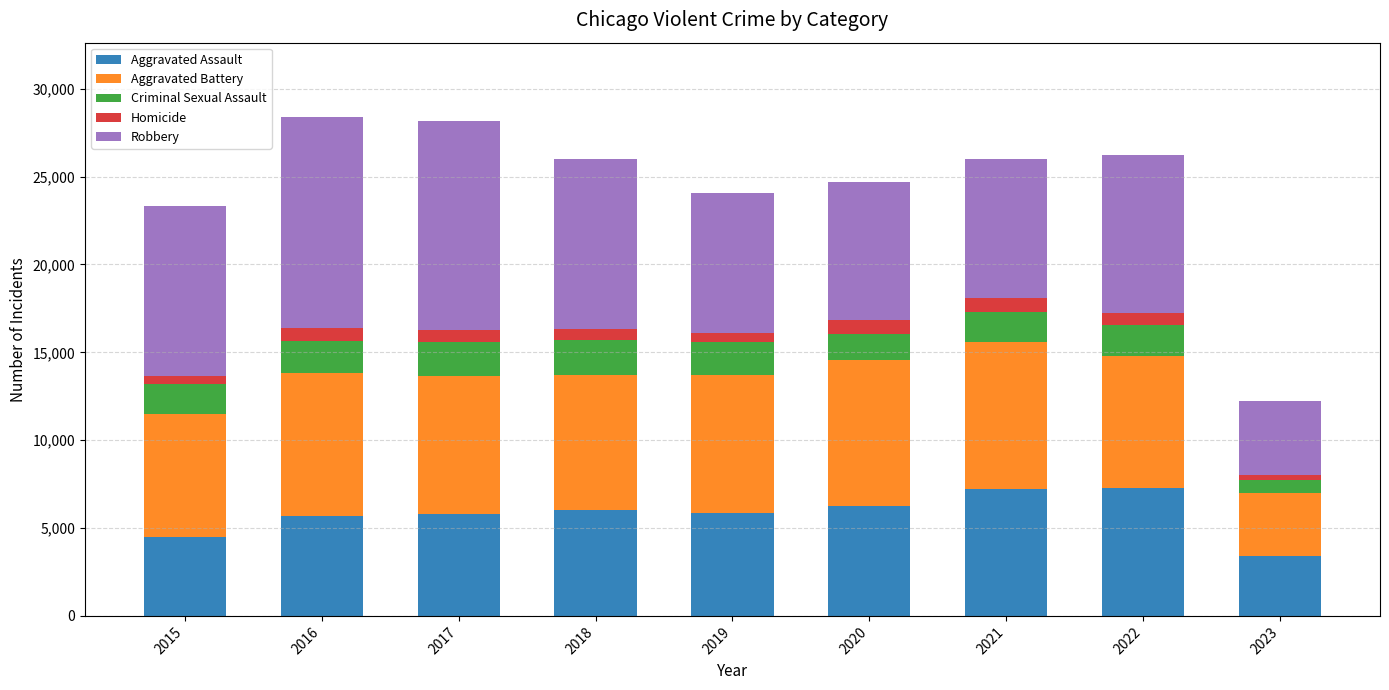

What is the minimum value for Aggravated Assault?

3408